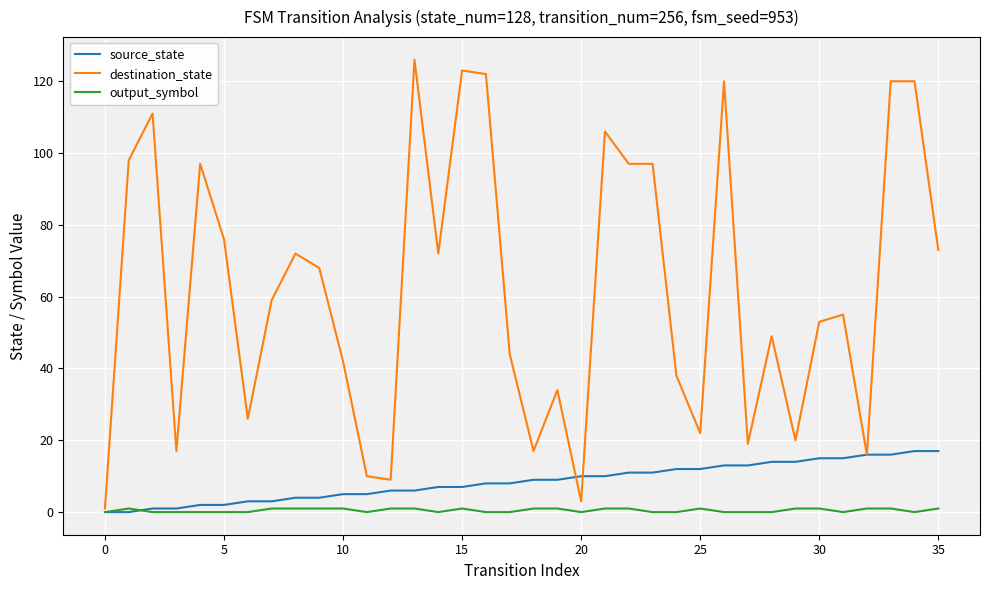

What is the difference between the maximum and minimum values in the output_symbol series?

1